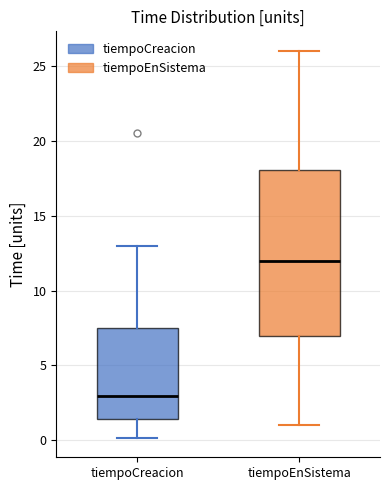

Which box is the tallest, from its lower edge to its upper edge?

tiempoEnSistema